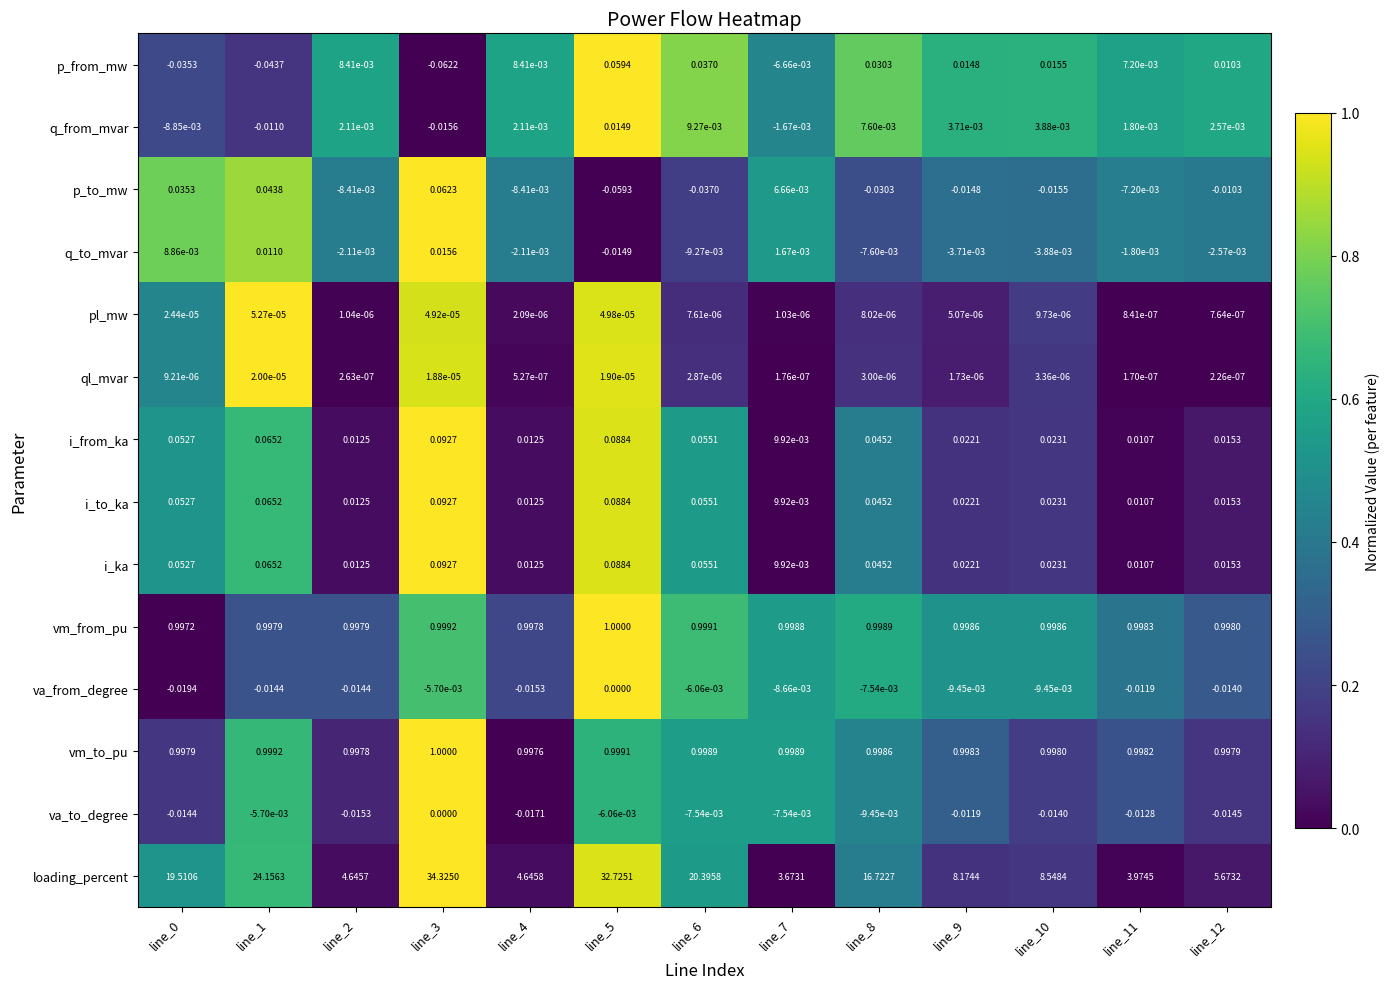

Between line_0 and line_8, which series saw the biggest shift?

loading_percent